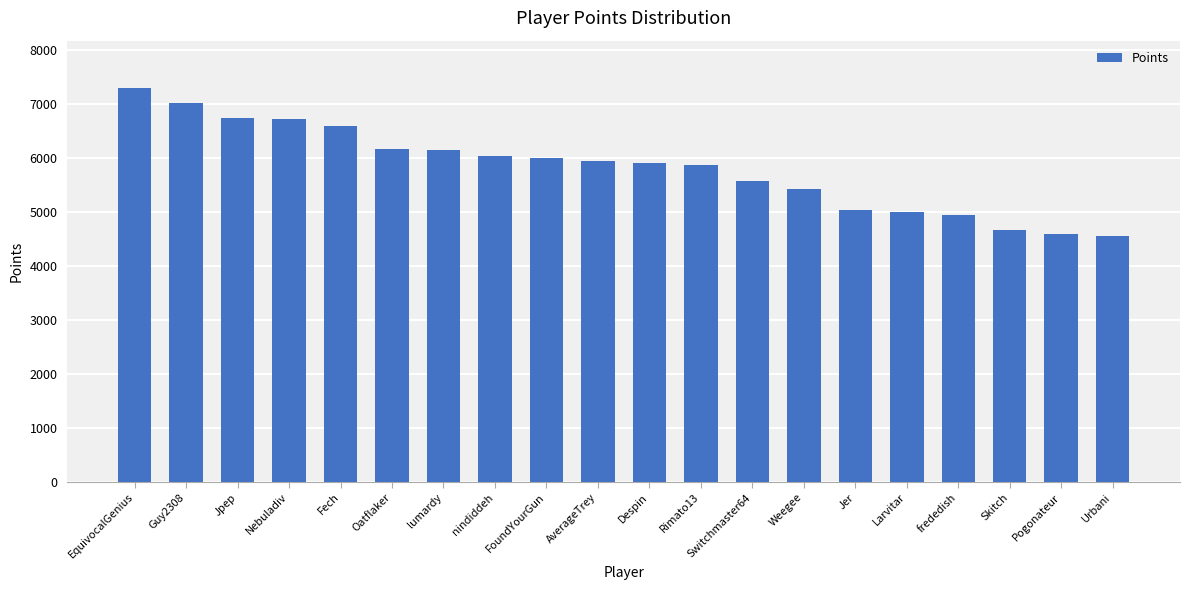

How many values are below 5948?

10